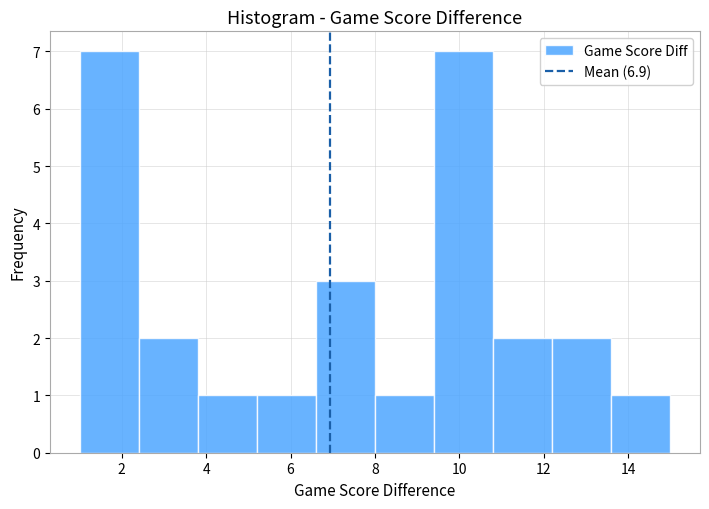

What is the height of the bar covering 6.6 to 8.0 on the x-axis? The values are not printed on the chart, so give them approximately, as read against the axis.

3